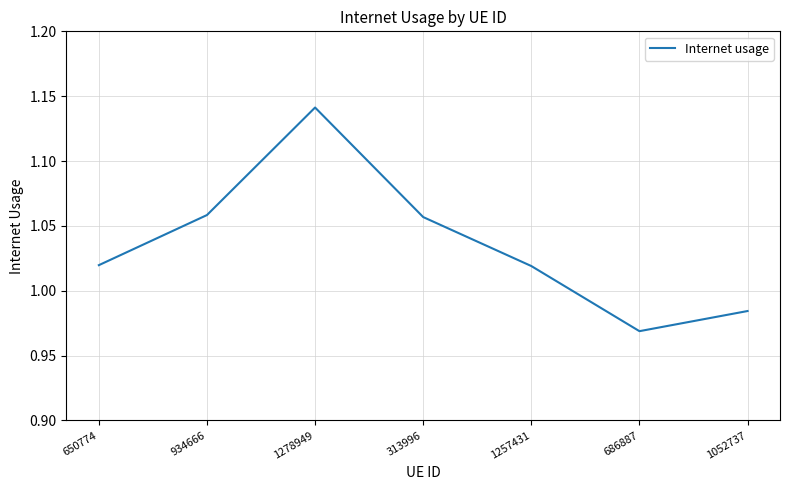

Which category has the highest value across all series?

1278949